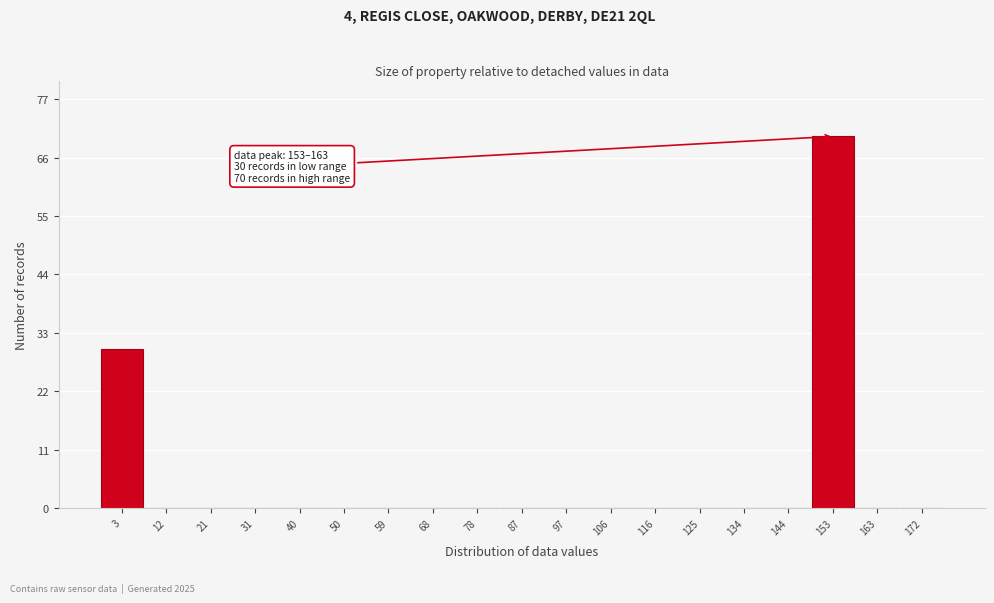

Reading left to right, list all the values displayed in this chart.

3=30	12=0	21=0	31=0	40=0	50=0	59=0	68=0	78=0	87=0	97=0	106=0	116=0	125=0	134=0	144=0	153=70	163=0	172=0